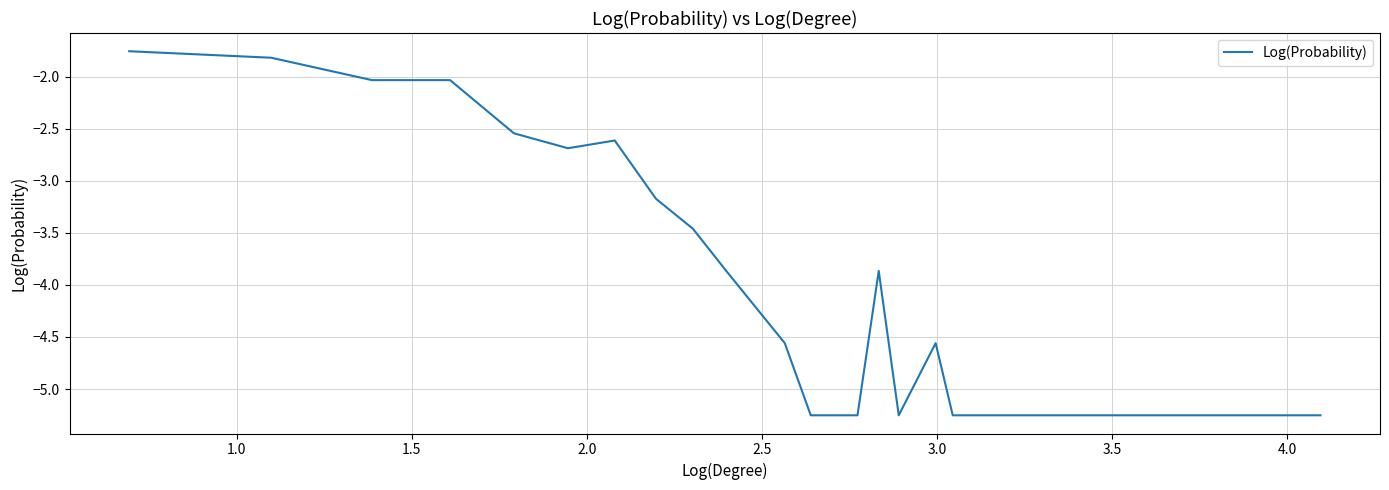

What is the difference between the maximum and minimum values?

3.5